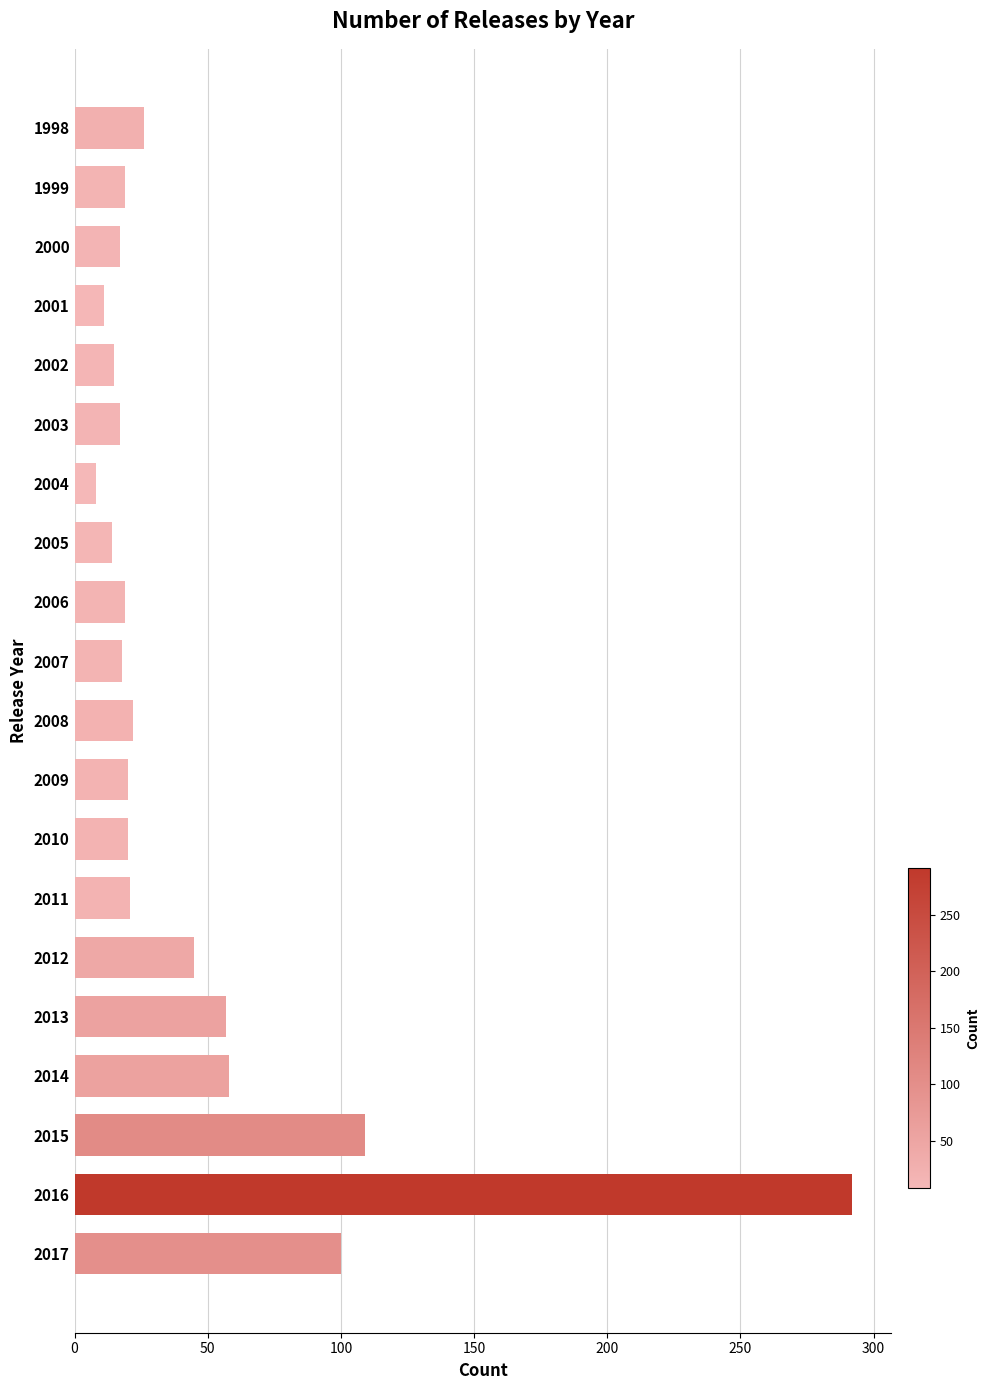

Count the number of data series in this chart.

1